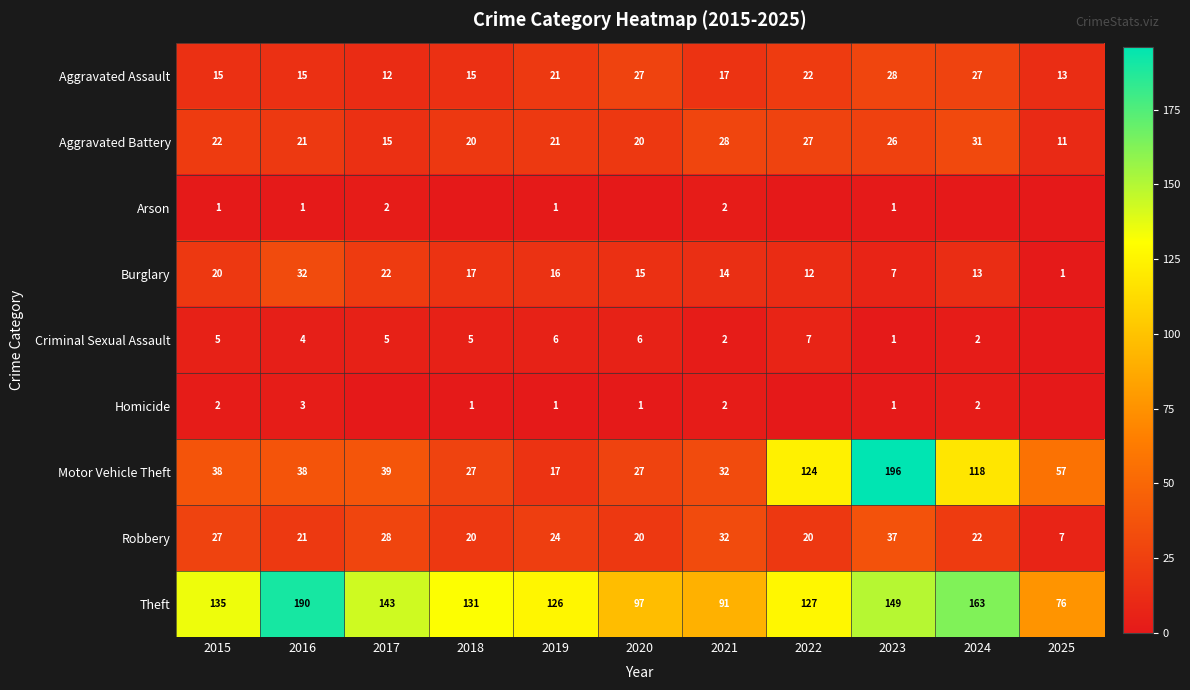

How many data points in Robbery are less than 22?

5